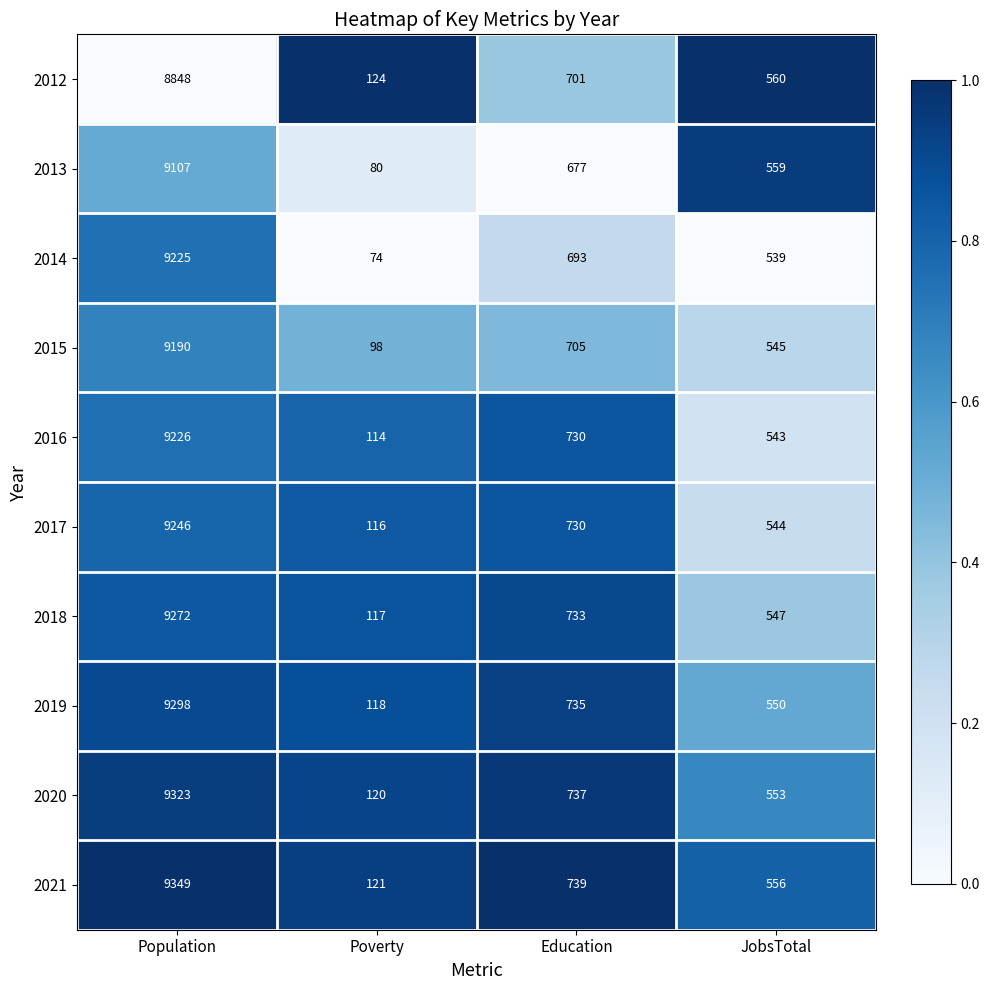

Which series changed the most between Population and Education?

2021